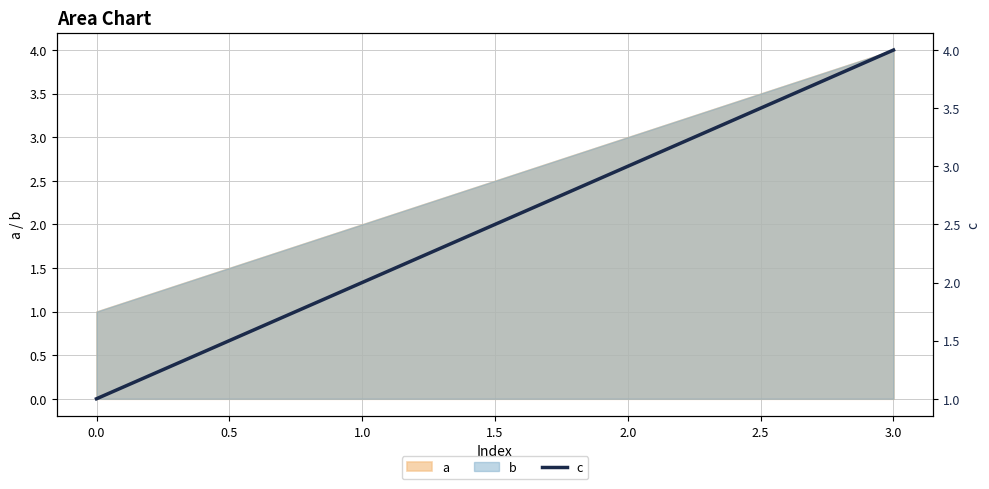

What is the average value?

2